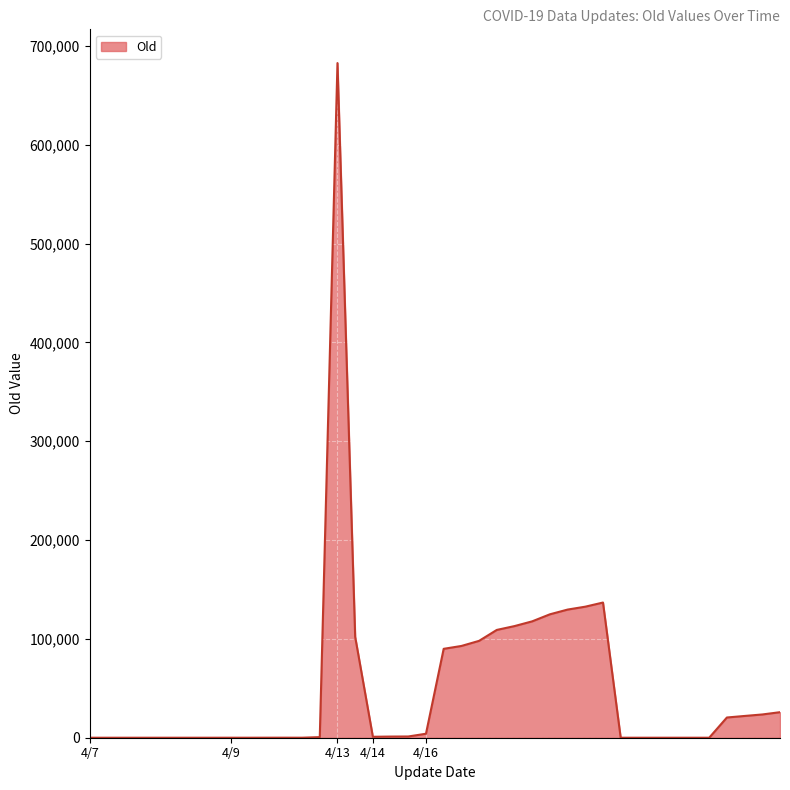

What is the difference between the second highest and minimum values?

136779